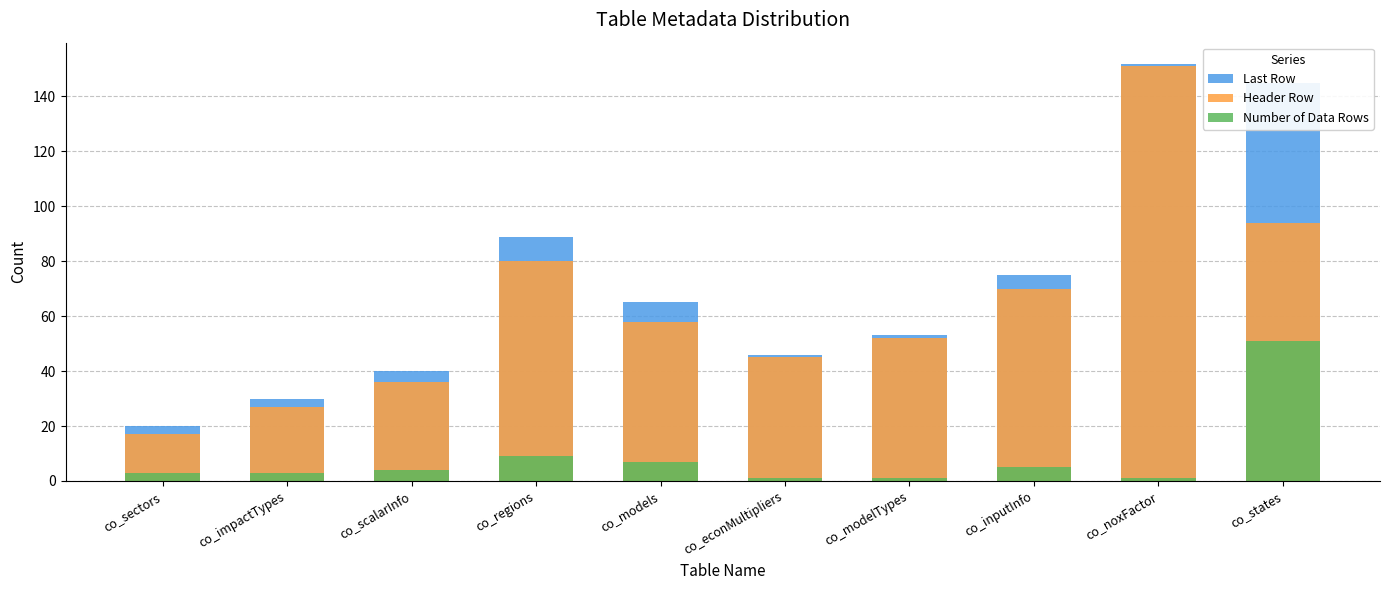

Between co_impactTypes and co_inputInfo, which series saw the biggest shift?

Last Row